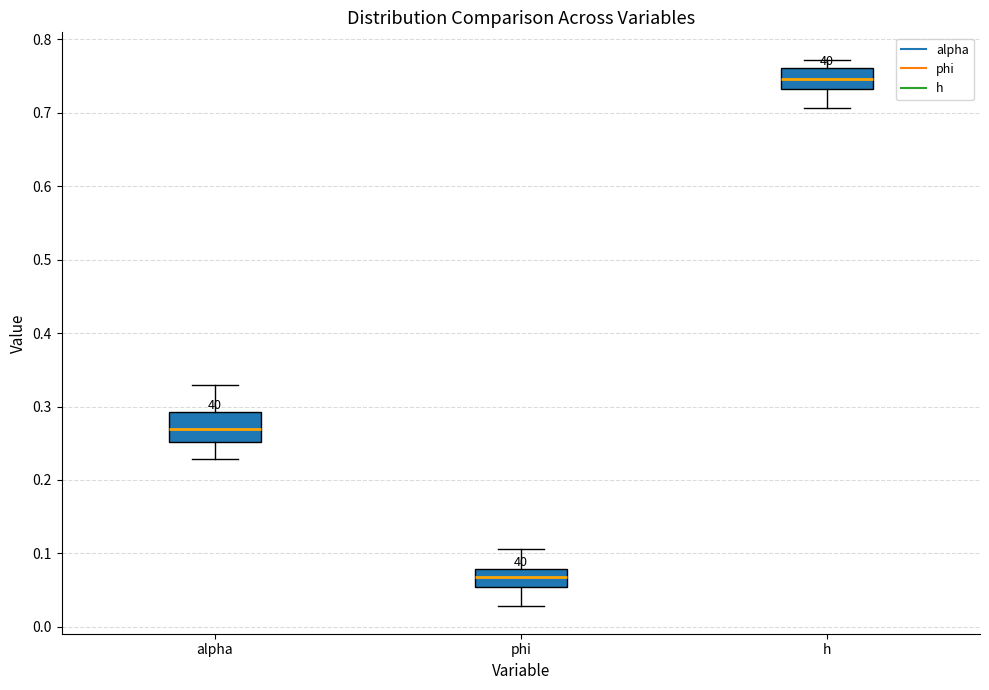

Which box is the tallest, from its lower edge to its upper edge?

alpha